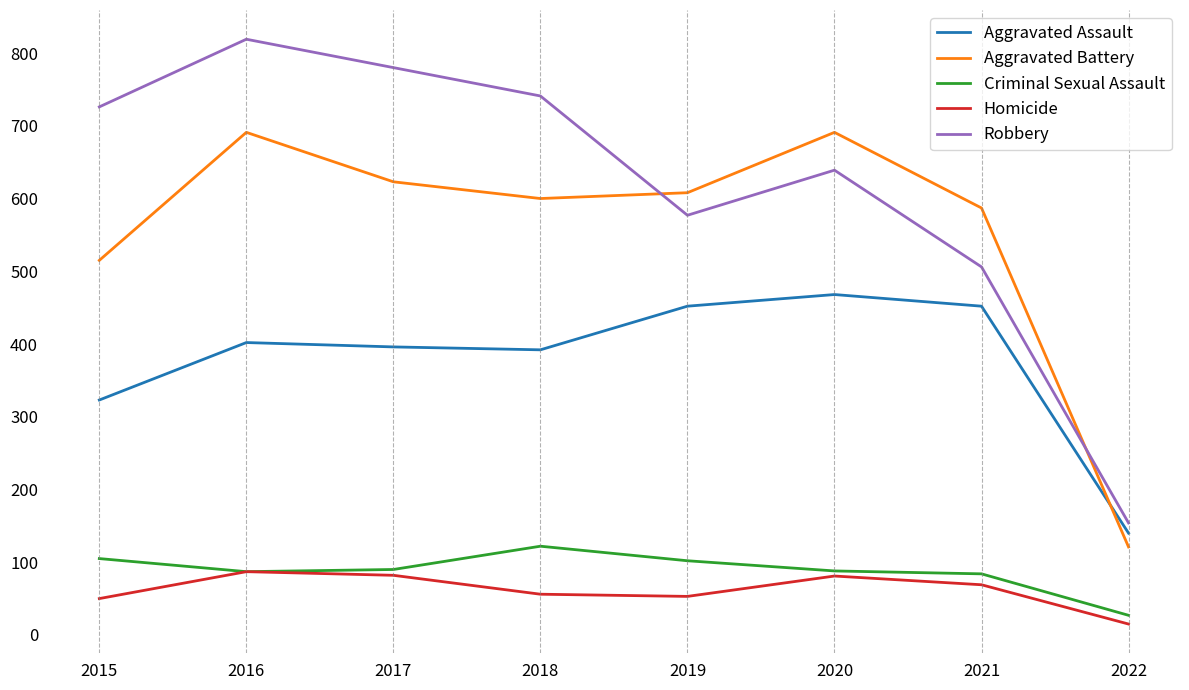

True or false: Homicide and Aggravated Battery intersect in this chart.

False